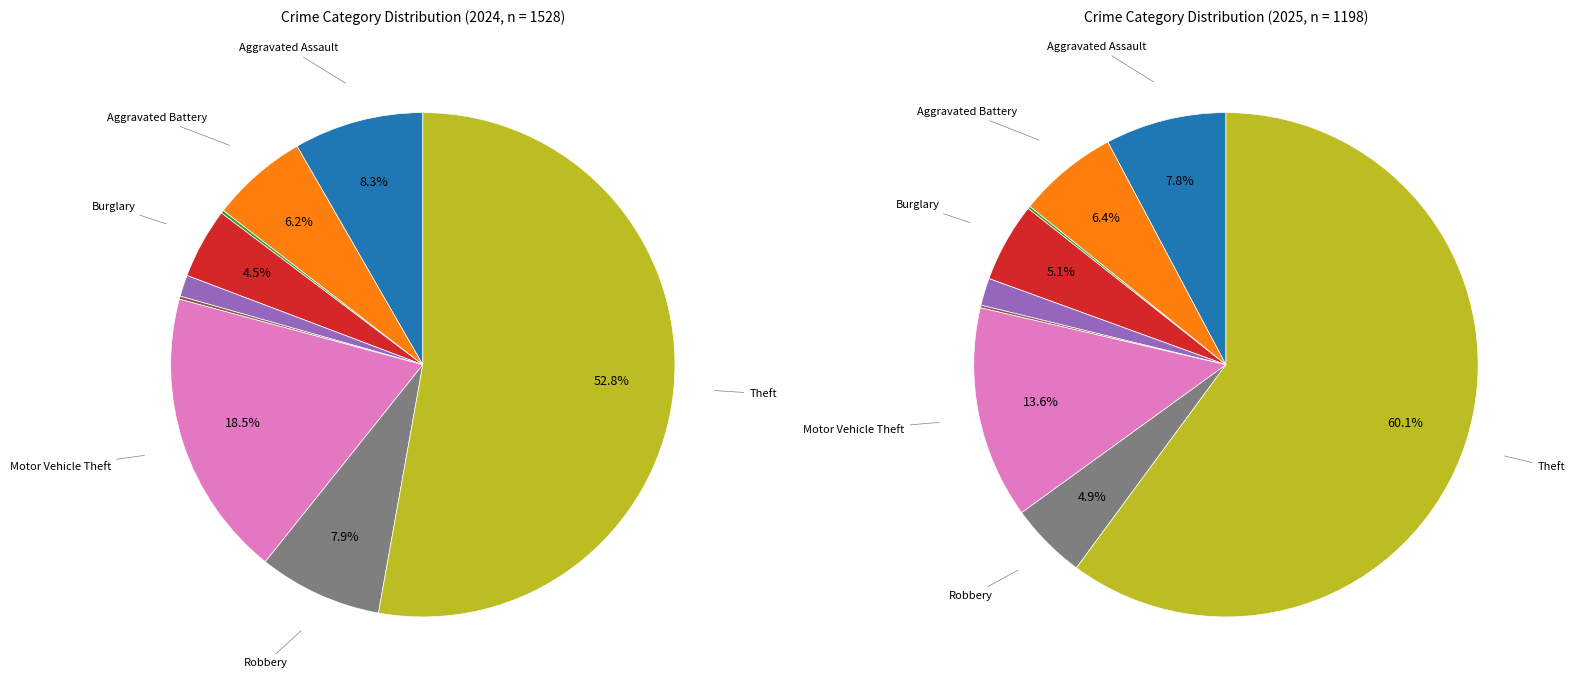

To the nearest percent, what is the combined percentage of Aggravated Battery and Theft?

67%